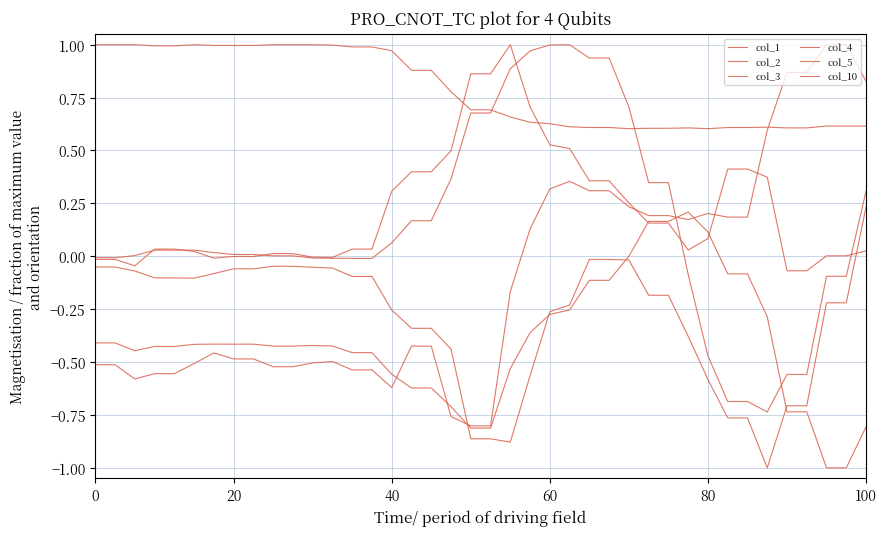

What is the label of the 29th point from the right?

11